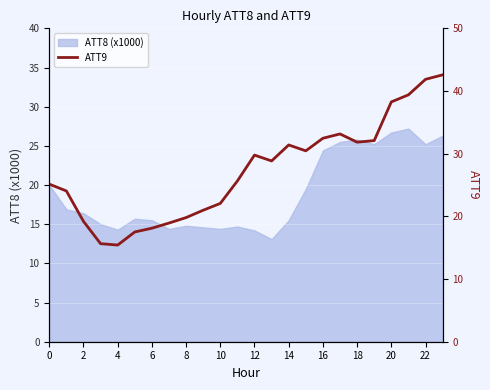

The chart shows a value of 15.6 at 6. True or false?

True